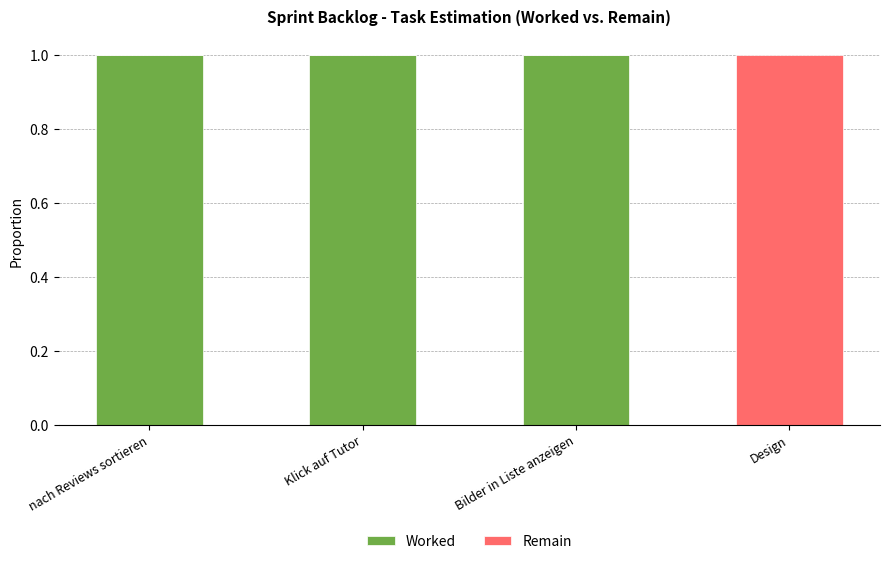

Reading left to right, what are the values for Worked?

nach Reviews sortieren=1	Klick auf Tutor=1	Bilder in Liste anzeigen=1	Design=0